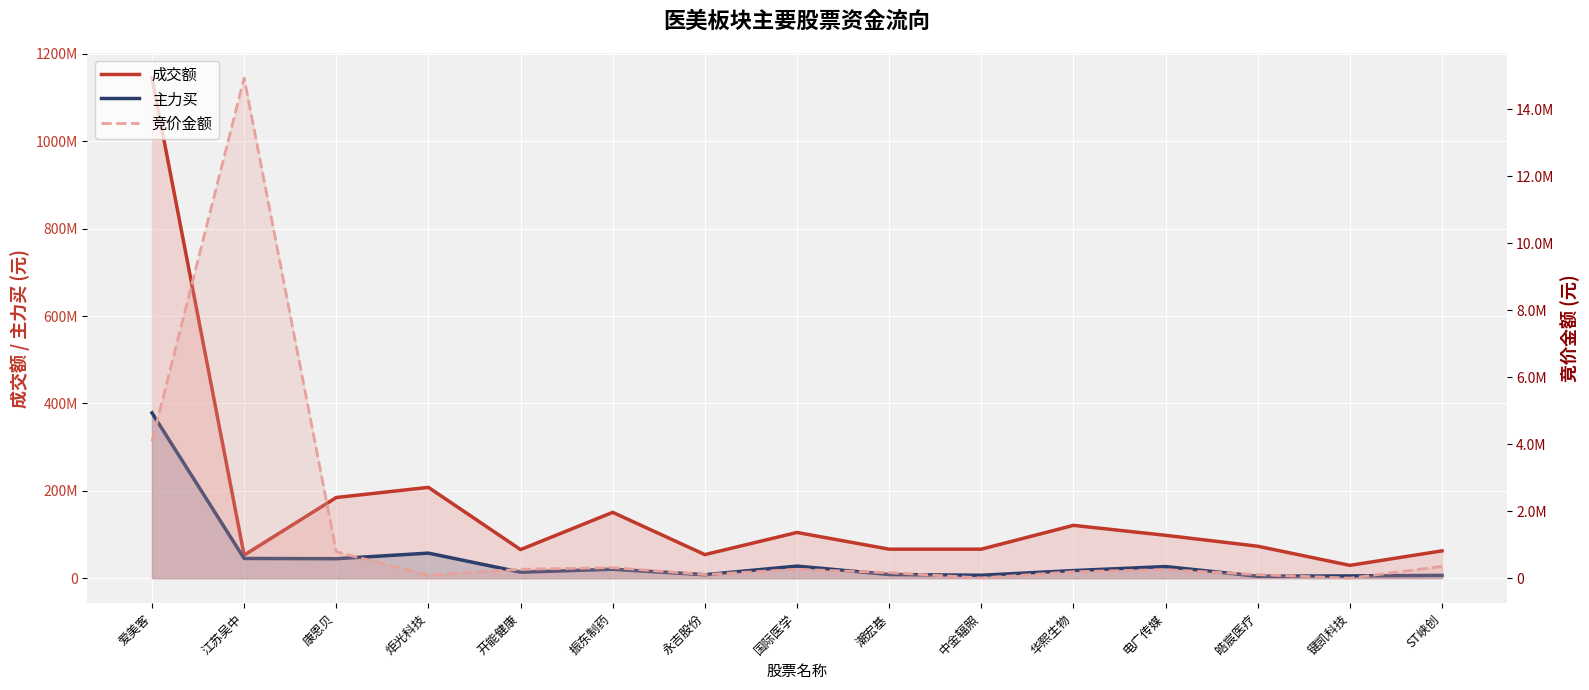

Which series has the widest spread of values?

成交额